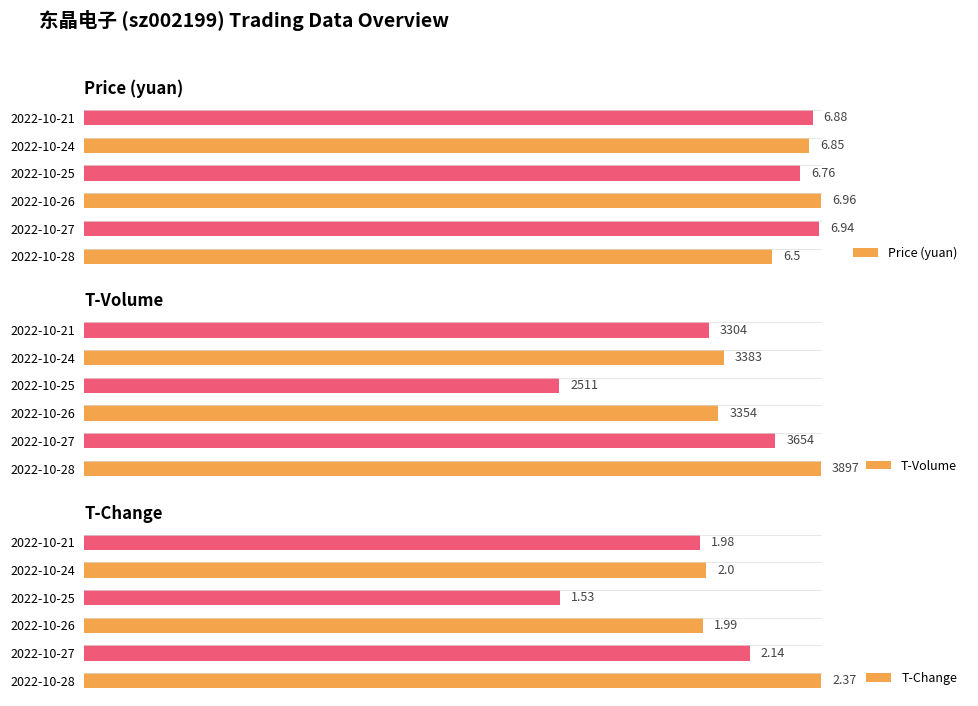

Is it true that T-Change equals 133.9 at 2022-10-27?

False